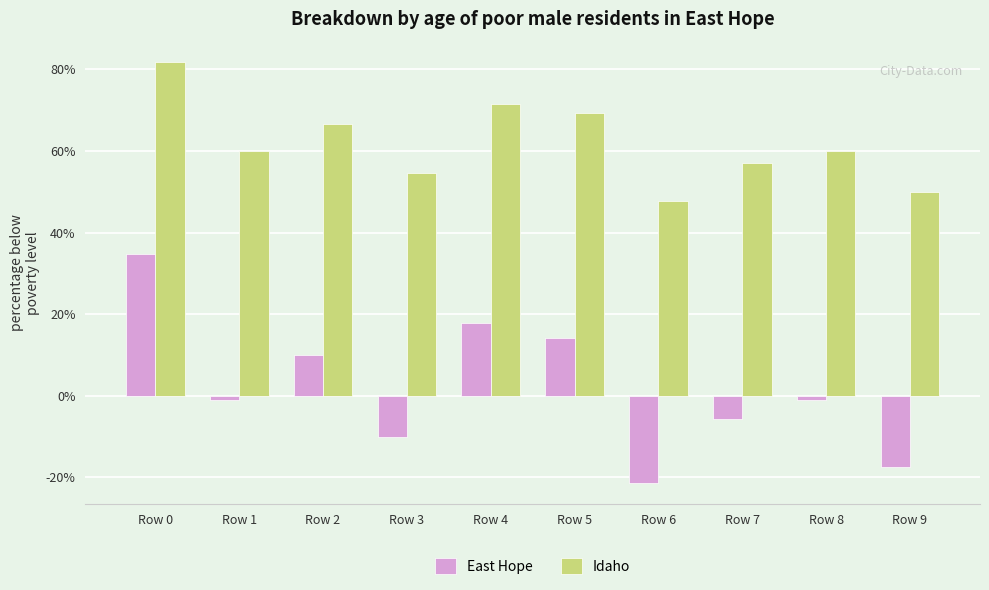

Reading right to left, transcribe all the data shown in this chart.

East Hope: -0.2	-0.0	-0.1	-0.2	0.1	0.2	-0.1	0.1	-0.0	0.3
Idaho: 0.5	0.6	0.6	0.5	0.7	0.7	0.5	0.7	0.6	0.8